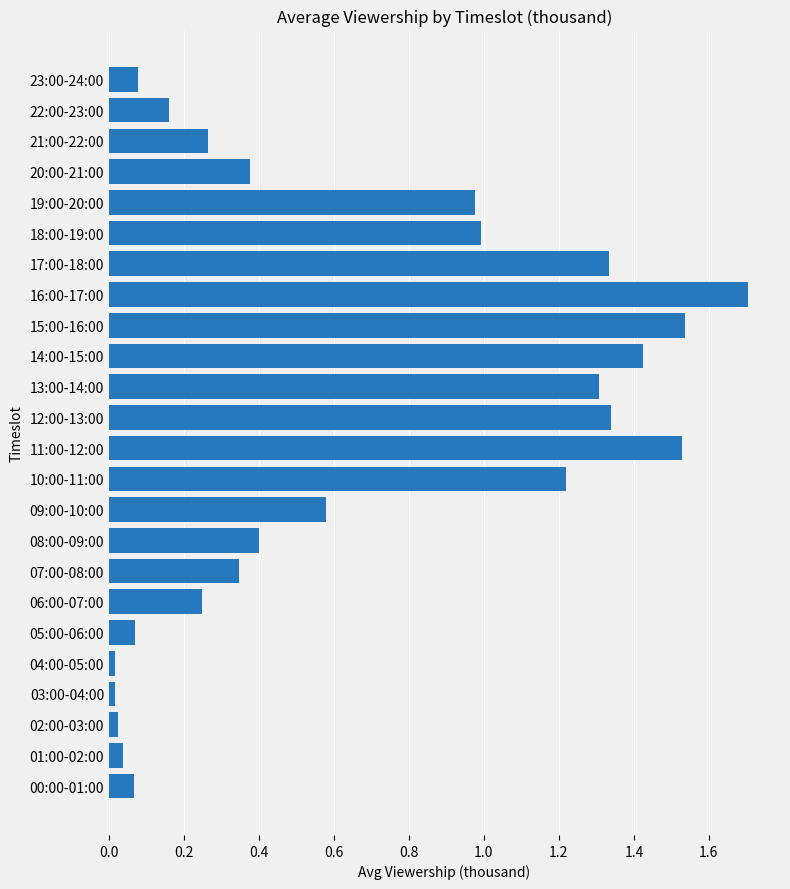

What is the maximum value shown in the chart?

1.7